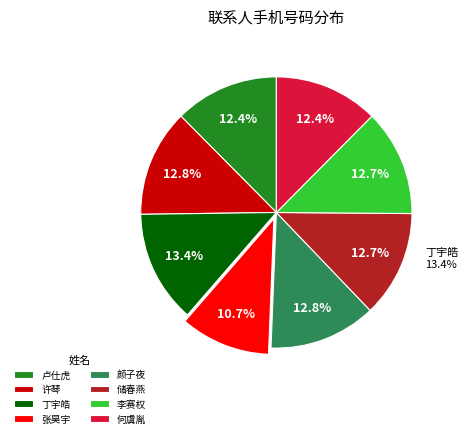

How many segments does this pie chart have?

8